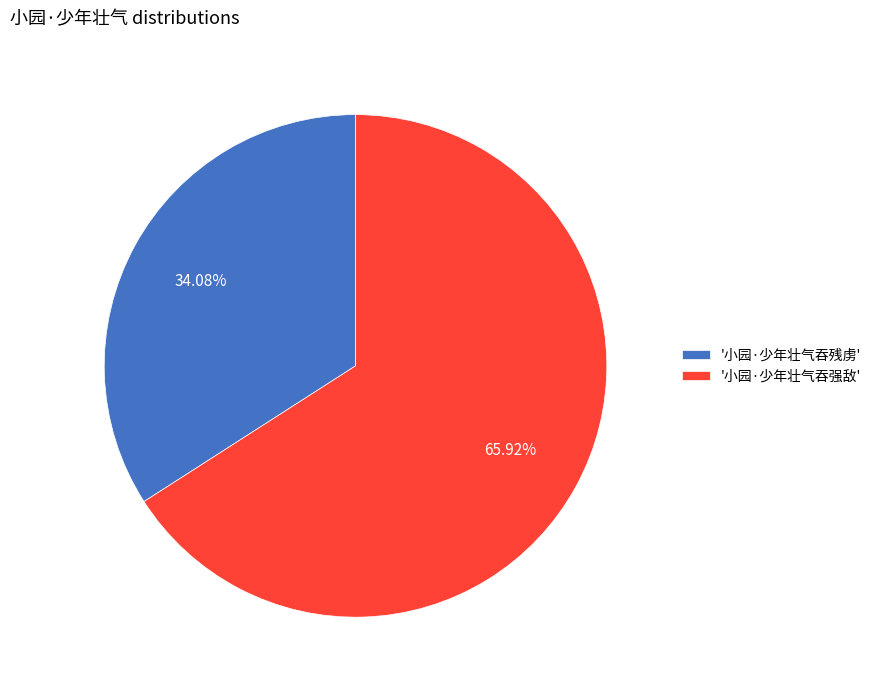

Which has a higher value, '小园·少年壮气吞强敌' or '小园·少年壮气吞残虏'?

'小园·少年壮气吞强敌'